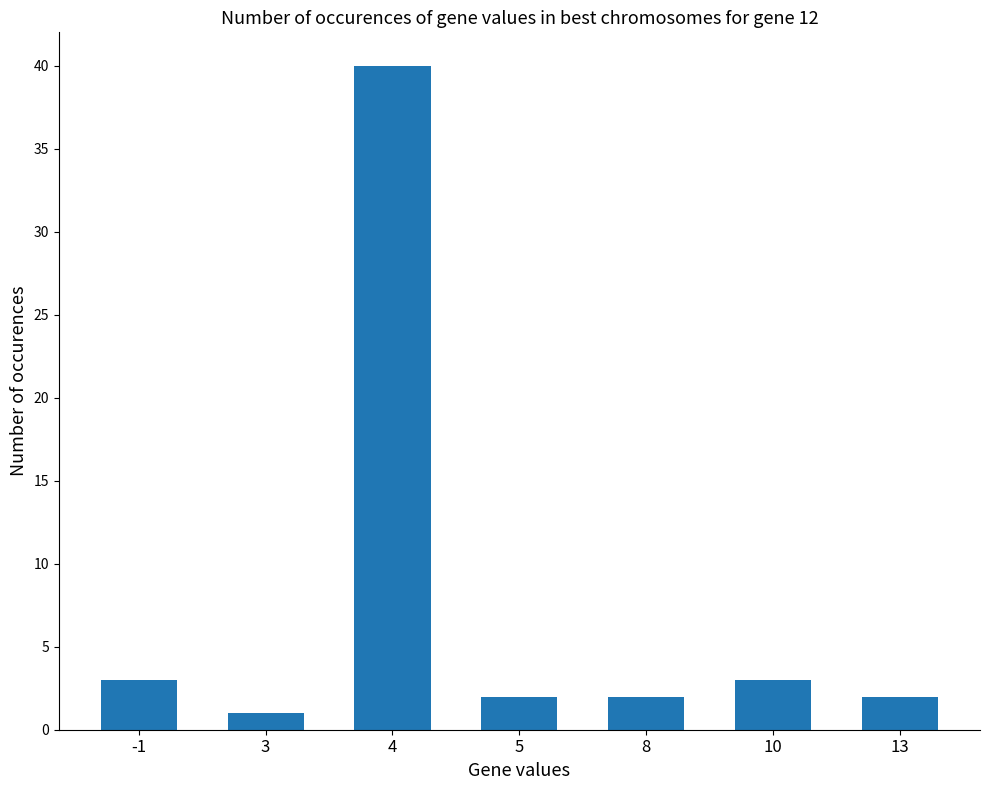

What is the change in value from 5 to 10?

+1